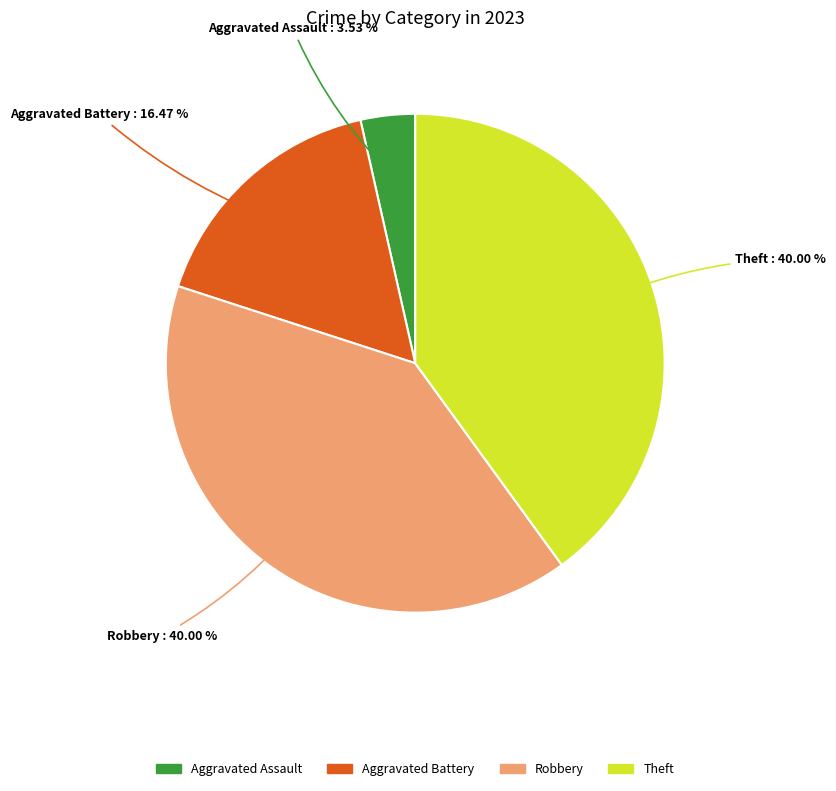

How many segments does this pie chart have?

4